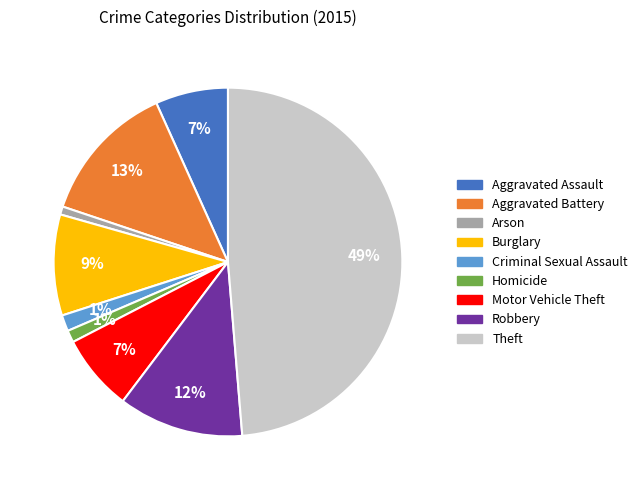

To the nearest percent, what is the combined percentage of Burglary and Aggravated Assault?

16%